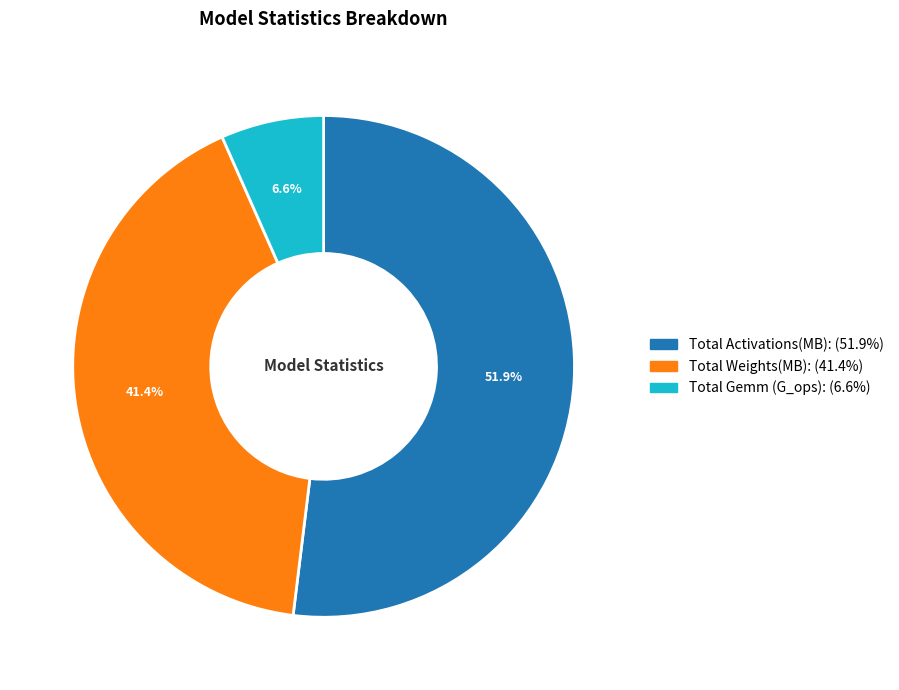

How many segments does this pie chart have?

3